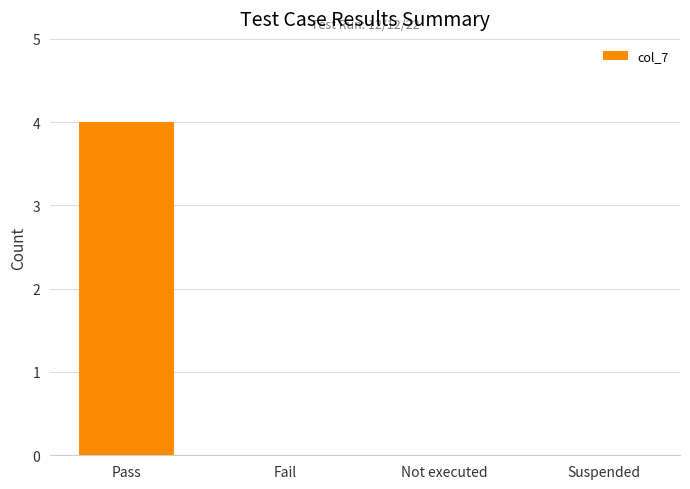

What is the average value?

1